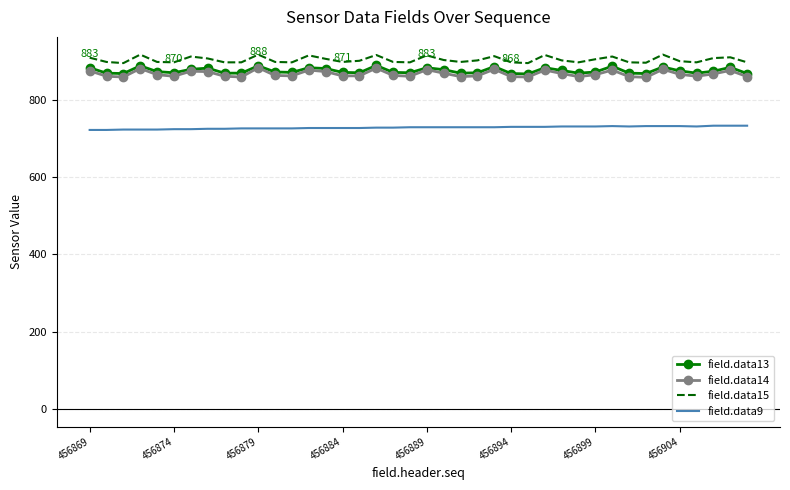

True or false: field.data14 and field.data9 intersect in this chart.

False